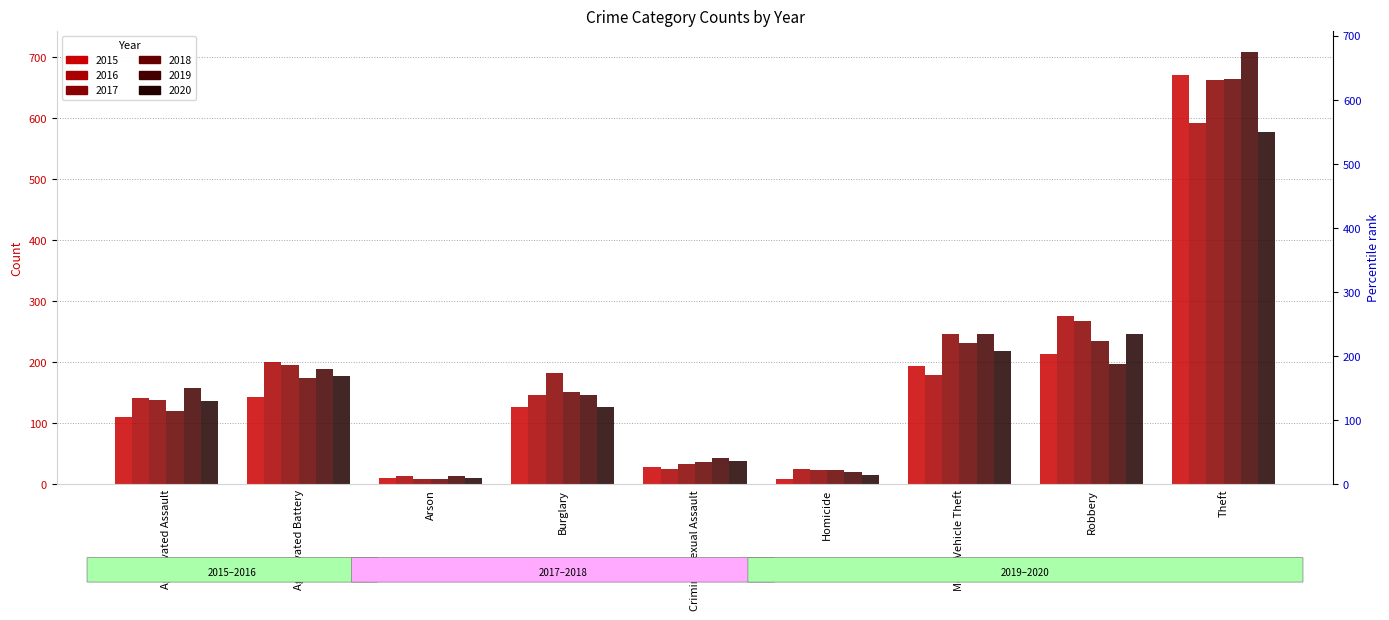

At which category is the sum across all series the highest?

Theft